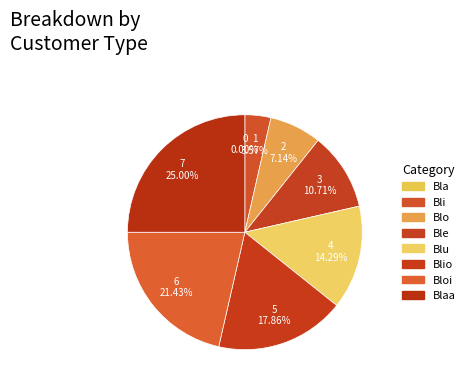

To the nearest percent, what portion does Bli represent?

4%